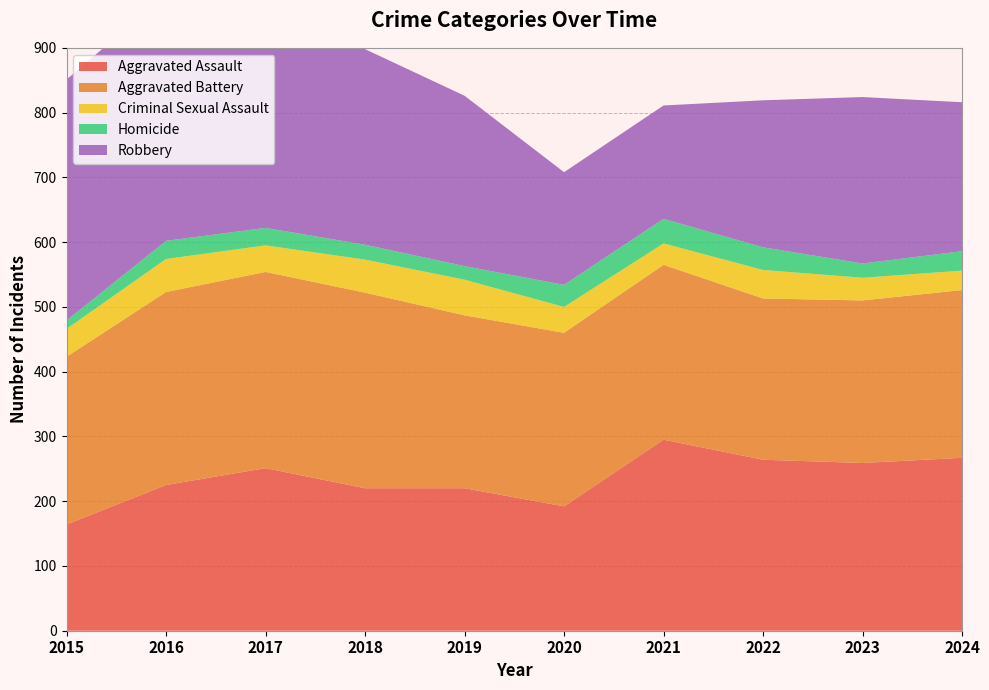

Reading left to right, what are all the values shown in this chart?

Aggravated Assault: 164	225	251	220	220	192	295	264	259	267
Aggravated Battery: 259	298	303	302	267	268	270	249	251	259
Criminal Sexual Assault: 43	51	41	51	55	40	33	44	35	30
Homicide: 13	28	27	23	21	34	38	35	22	30
Robbery: 372	381	356	302	263	174	175	227	257	230